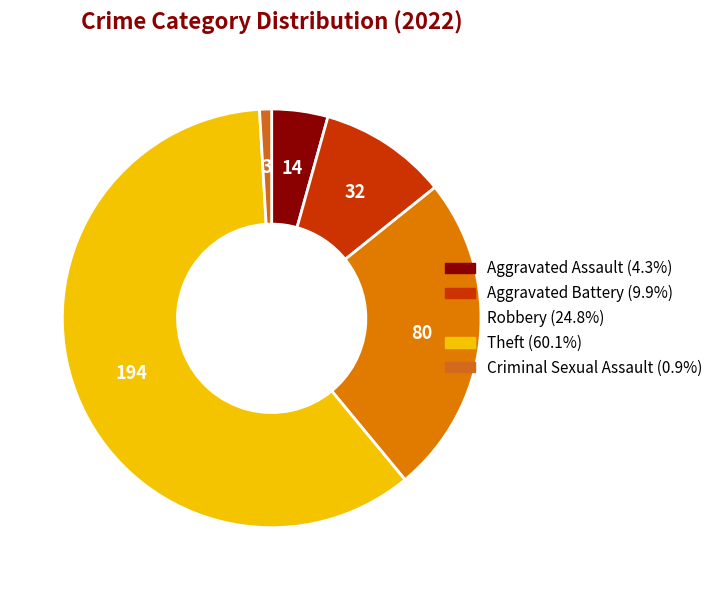

Which slice is the smallest?

Criminal Sexual Assault